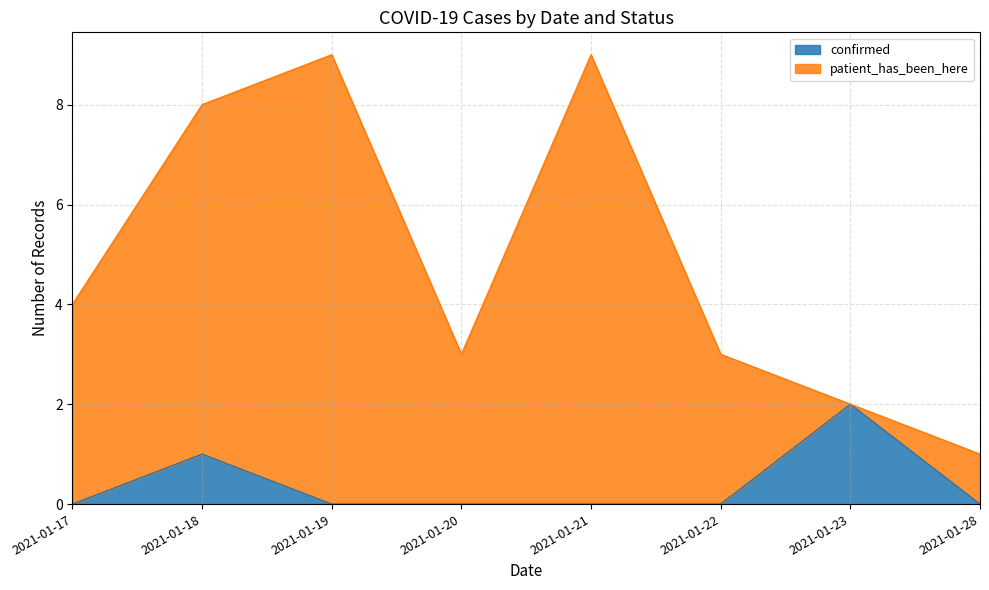

Reading left to right, list all the values displayed in this chart.

2021-01-17=0	2021-01-18=1	2021-01-19=0	2021-01-20=0	2021-01-21=0	2021-01-22=0	2021-01-23=2	2021-01-28=0